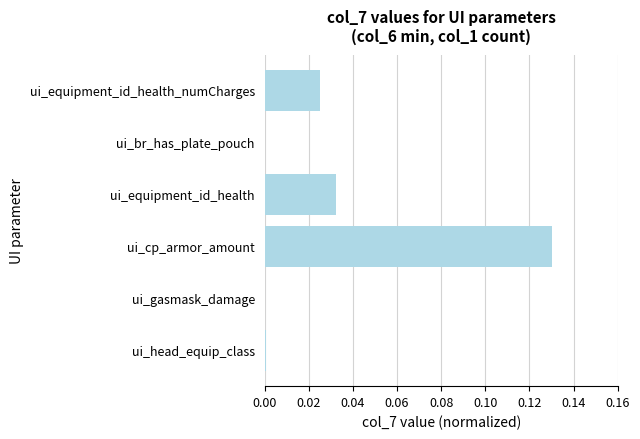

Are the bars horizontal?

Yes